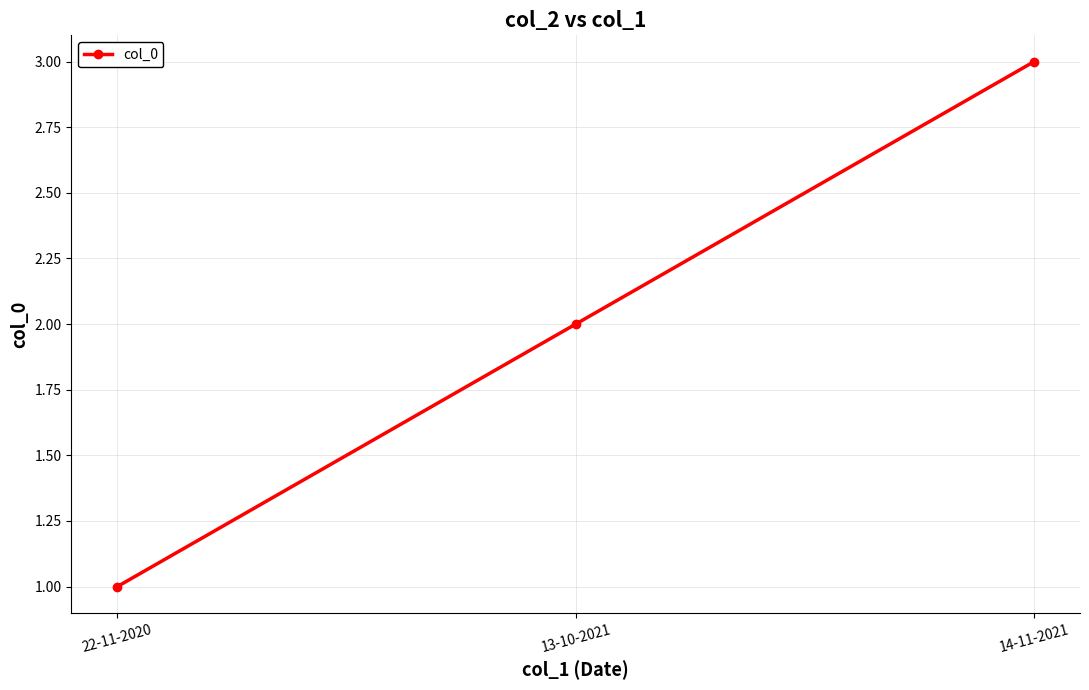

What is the sum of all values?

6